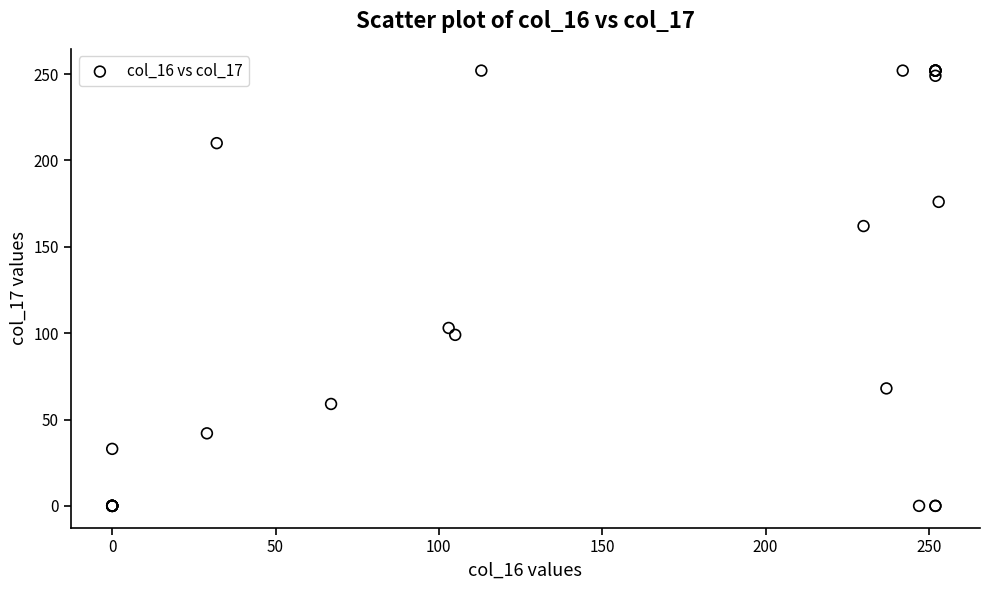

What Y value in the scatter plot is closest to 126?

103